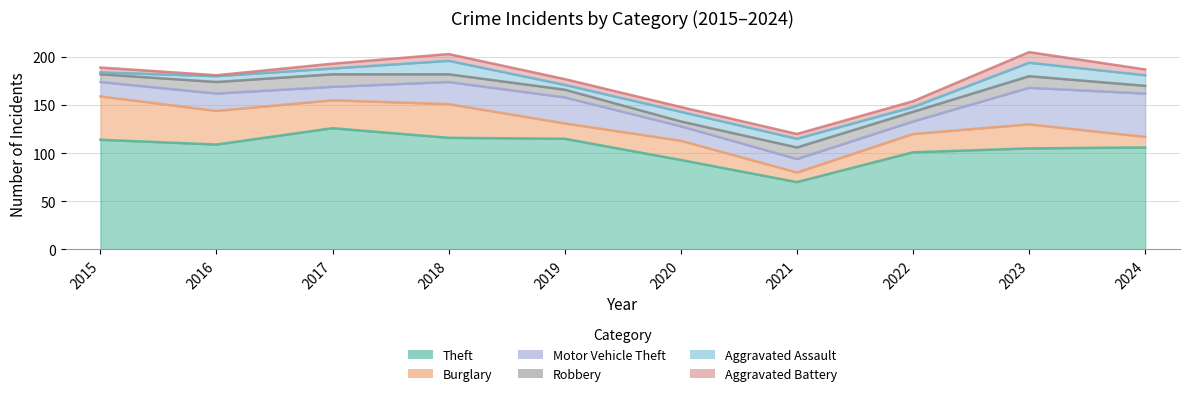

True or false: Aggravated Battery has a value of 7 at 2023.

False